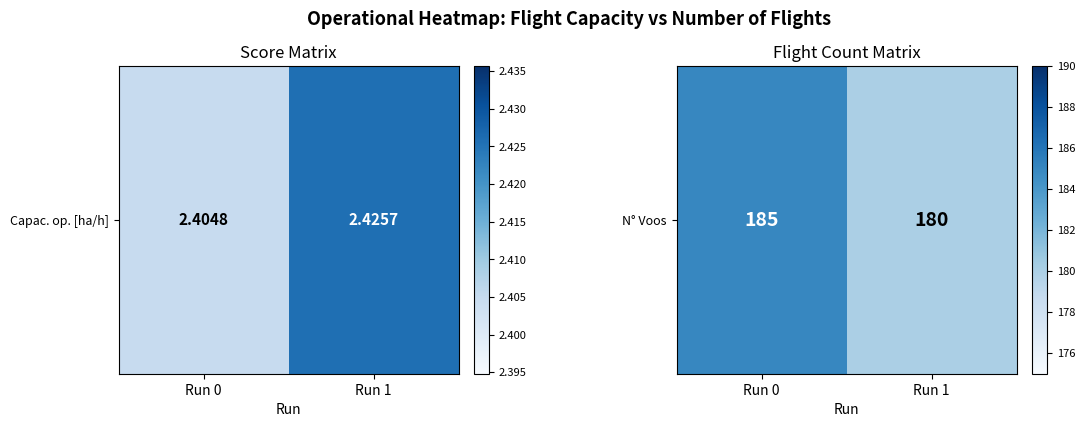

What value does the data have at Run 1?

180